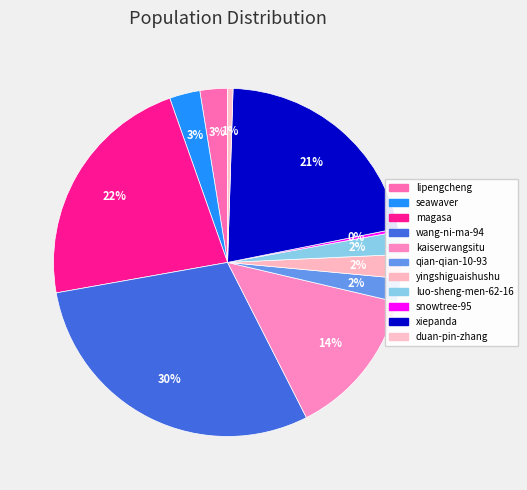

What is the ratio of the value at lipengcheng to the value at luo-sheng-men-62-16?

1.2